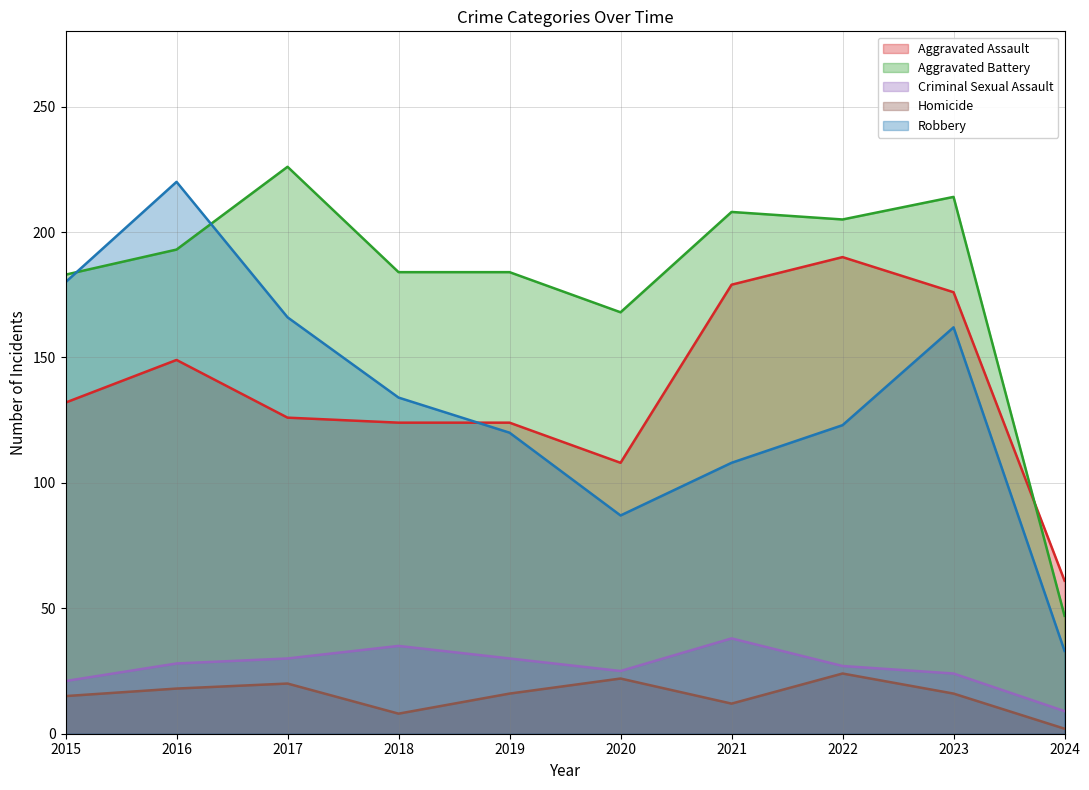

List the series in order of their peak value, lowest first.

Homicide, Criminal Sexual Assault, Aggravated Assault, Robbery, Aggravated Battery